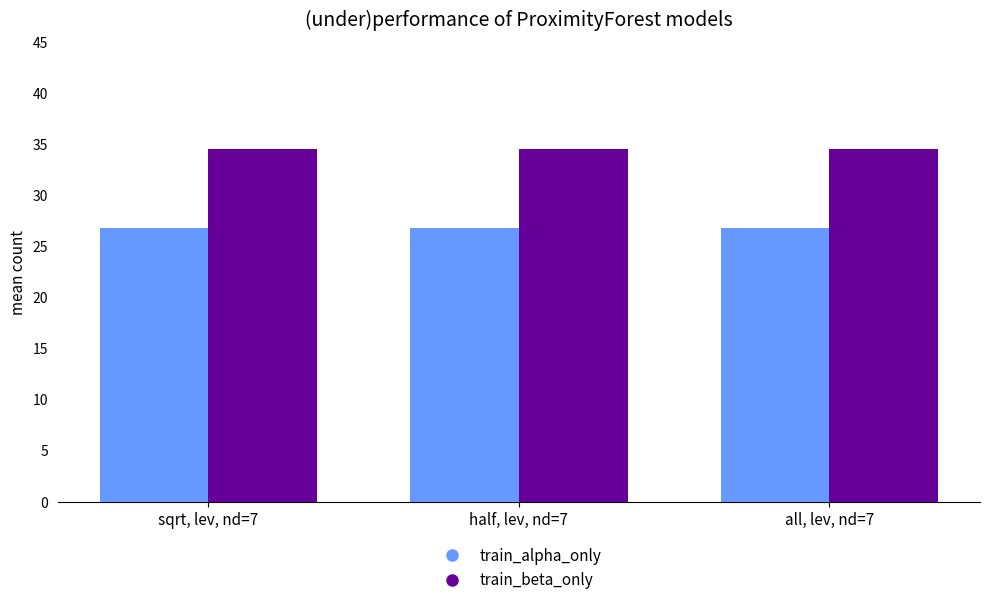

At how many categories does at least one series exceed 29?

3